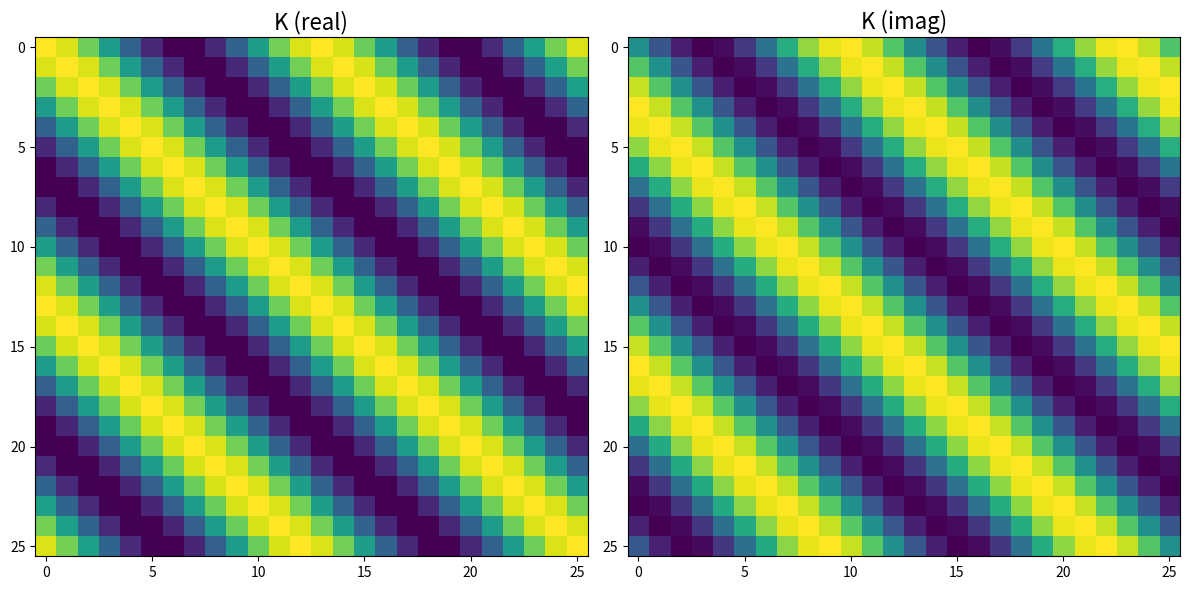

How many values in 20 are above zero?

13